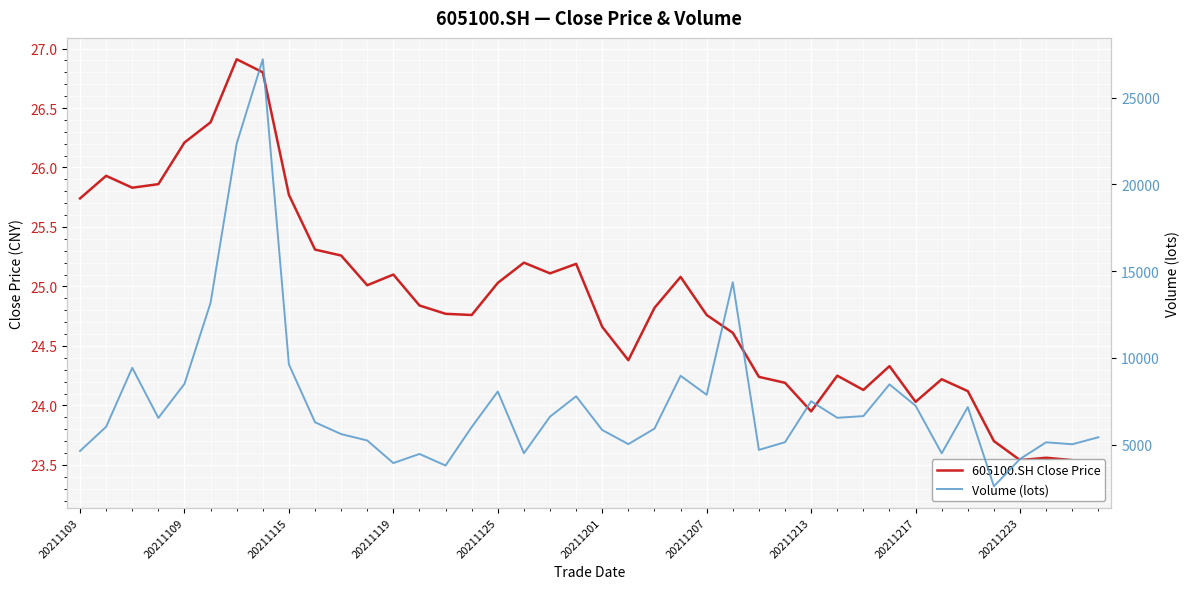

What are all the series names shown in the legend?

605100.SH Close Price, Volume (lots)